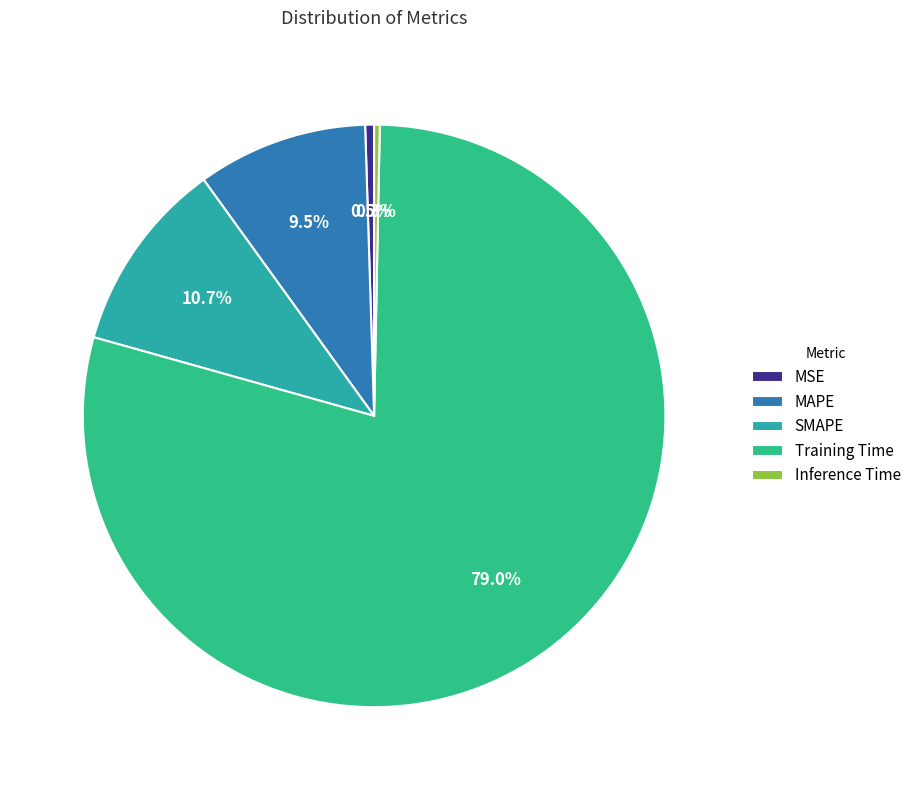

Is there any slice that represents more than half of the pie?

Yes